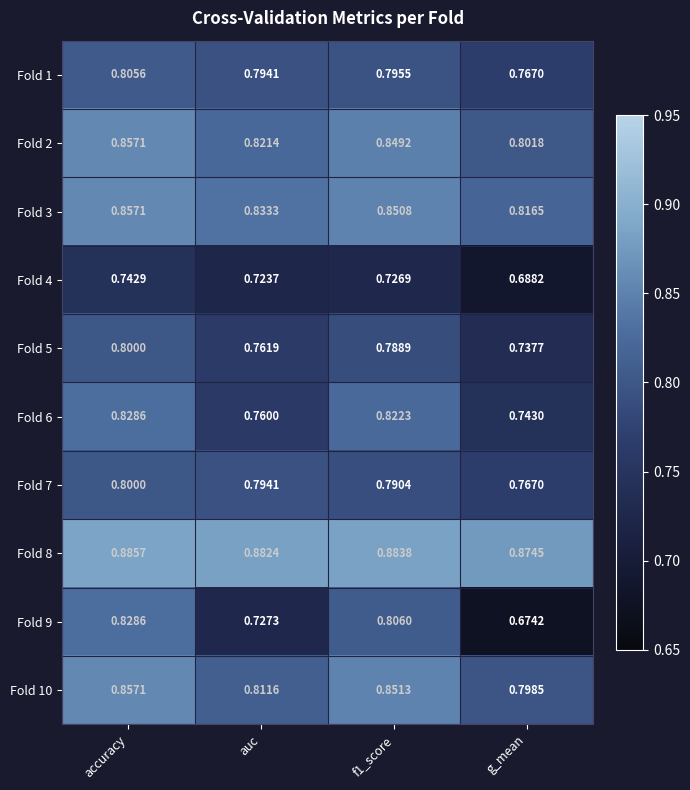

Which label corresponds to the largest value in the chart?

accuracy